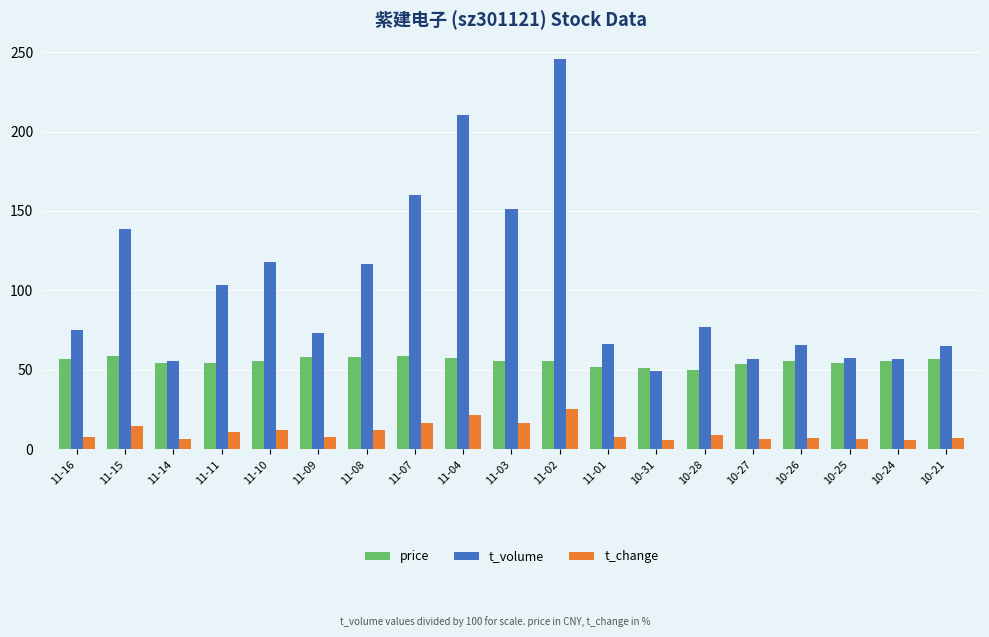

How many values in the t_volume series are below 75?

9